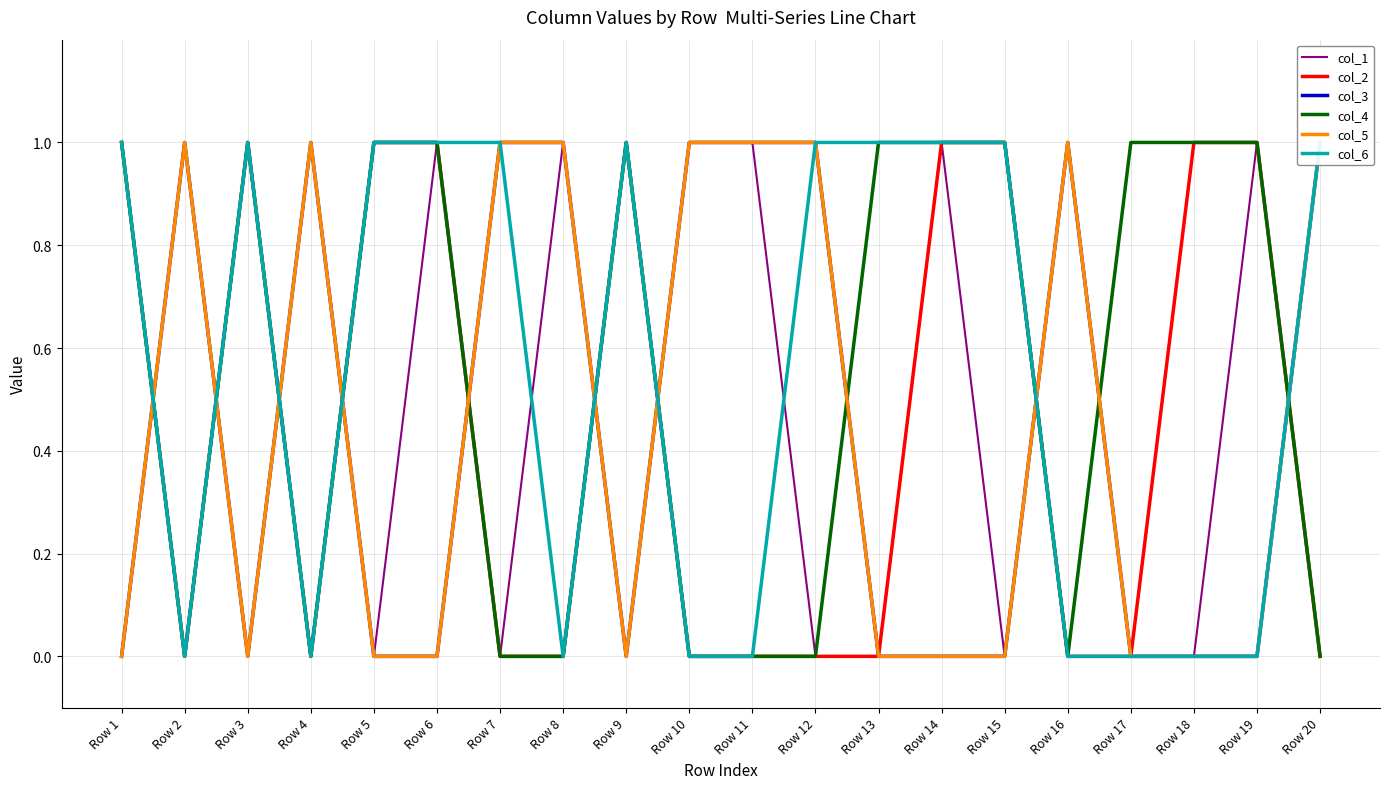

What is the difference between the highest and lowest values at Row 1?

1